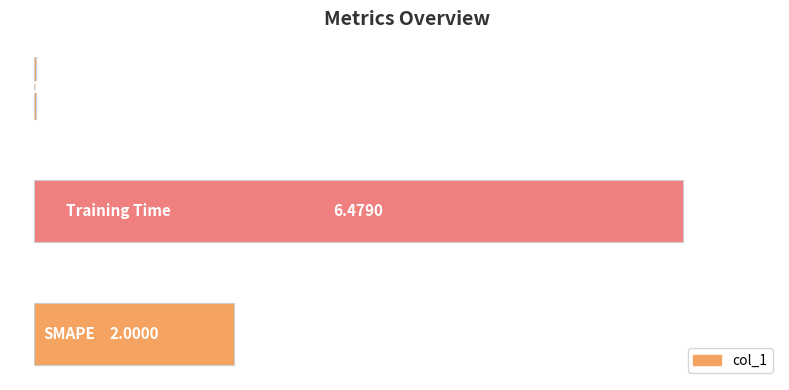

What is the sum of all values?

8.5